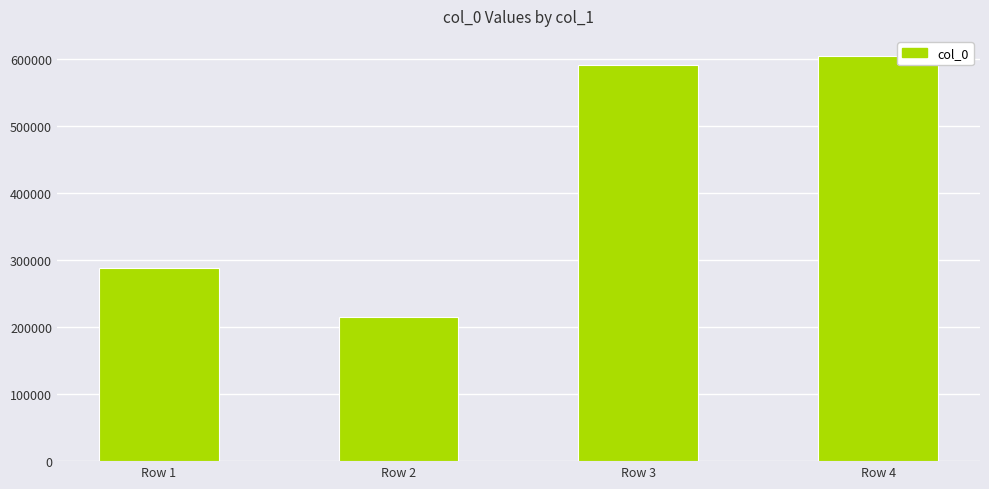

What is the sum of the values at Row 1 and Row 3?

880548